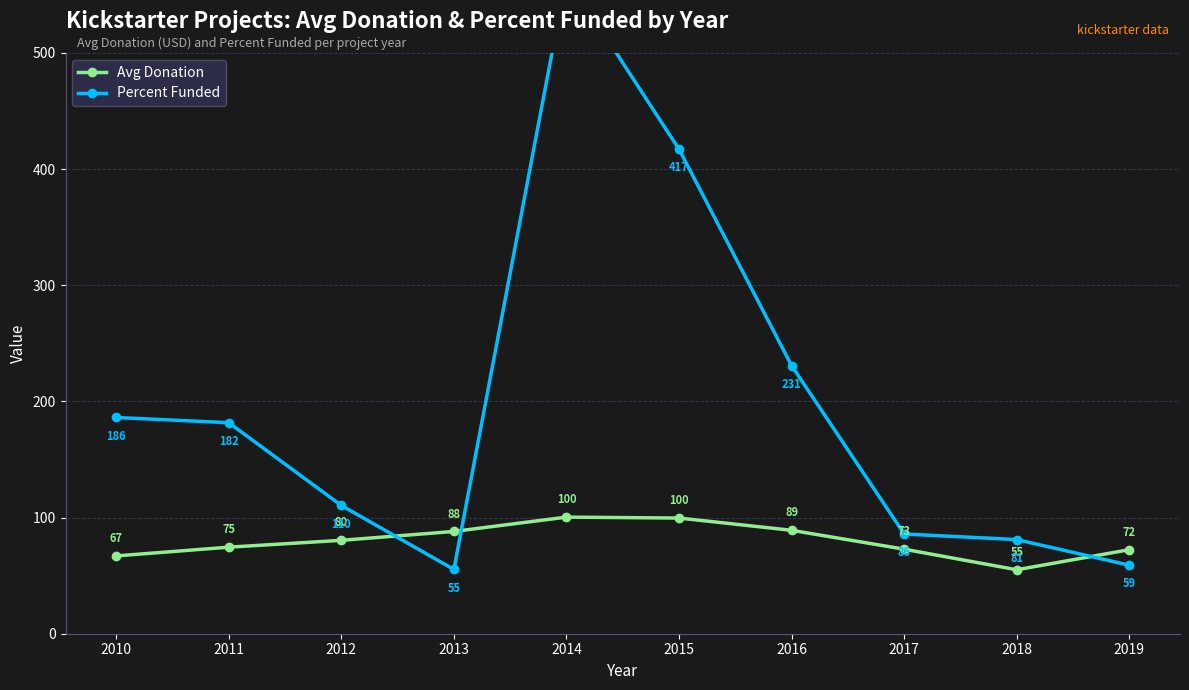

What is the maximum value shown in the chart?

565.9